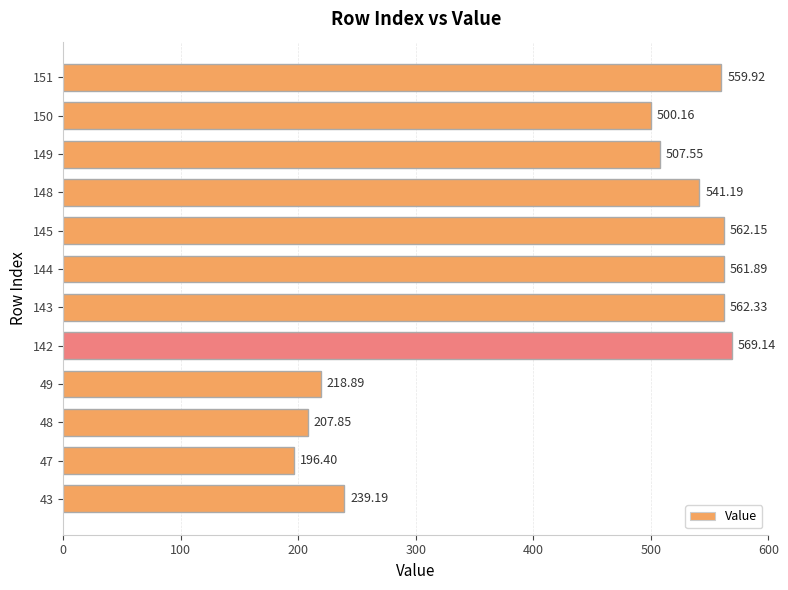

What is the change in value from 142 to 145?

-7.0